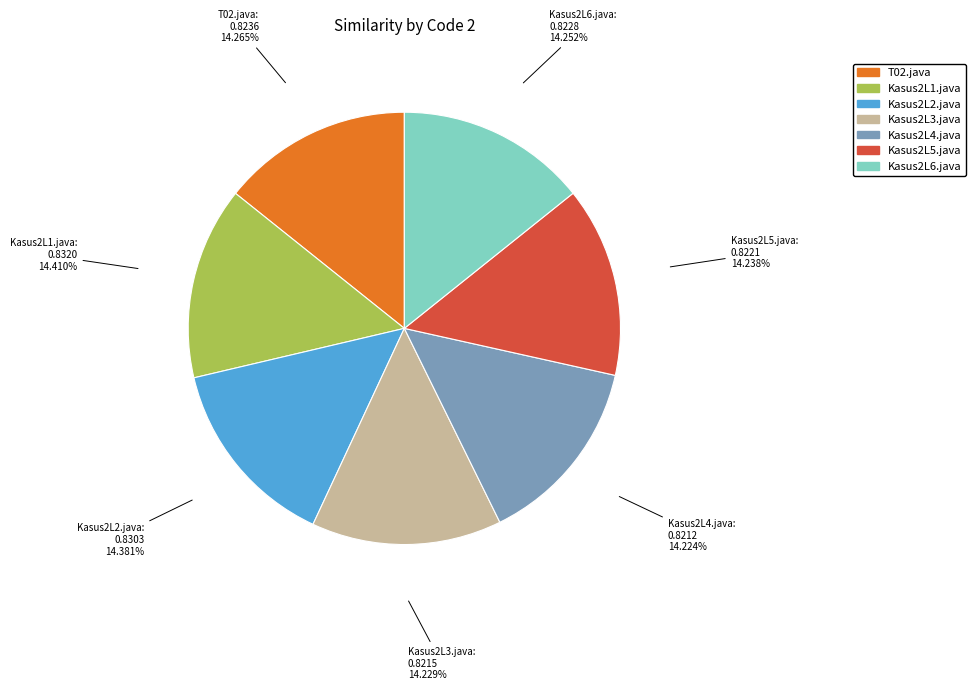

Does Kasus2L6.java account for over 50% of the chart?

No